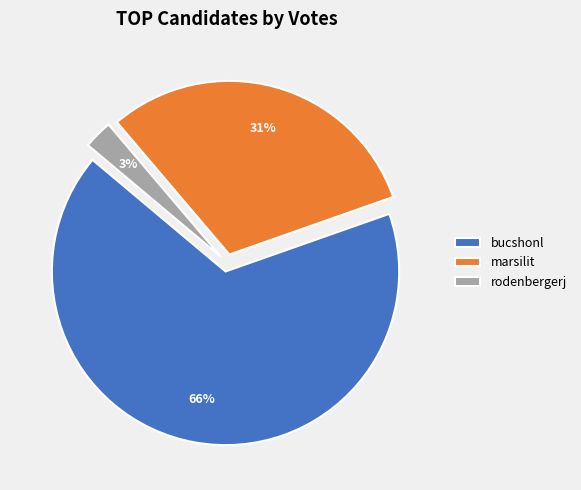

To the nearest percent, what is the combined percentage of marsilit and bucshonl?

97%